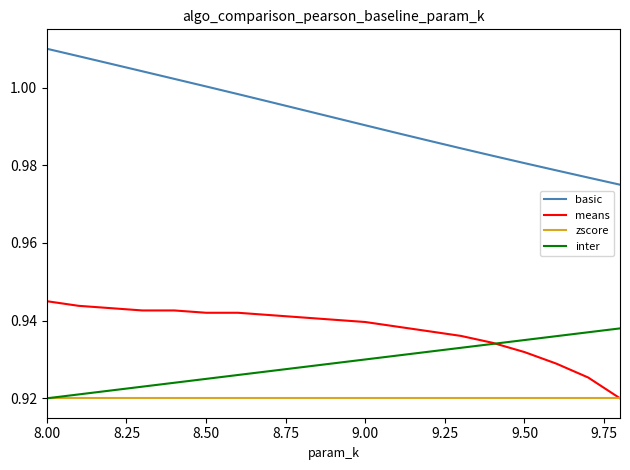

How many means values are between 0 and 1?

19